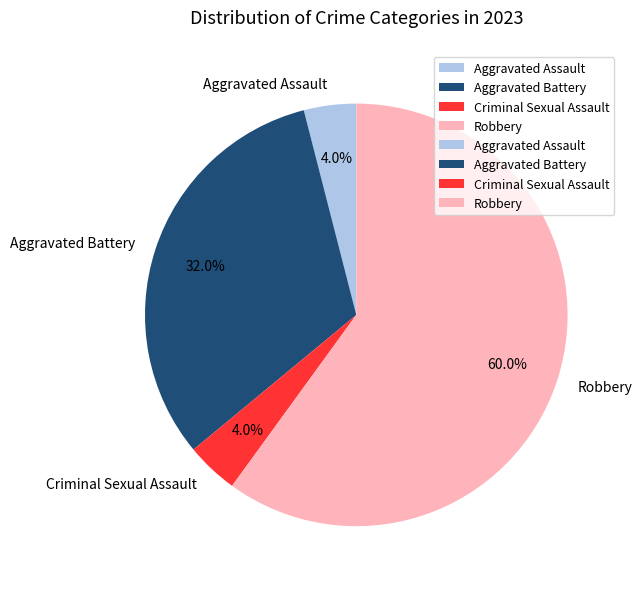

Which category accounts for the majority?

Robbery